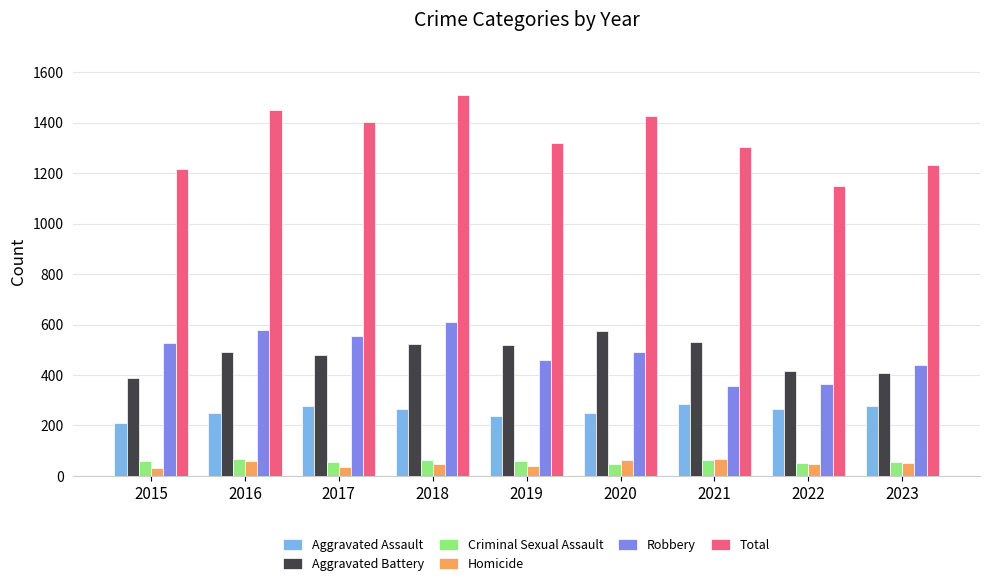

What is the value of the Robbery bar at the 8th from the left?

364